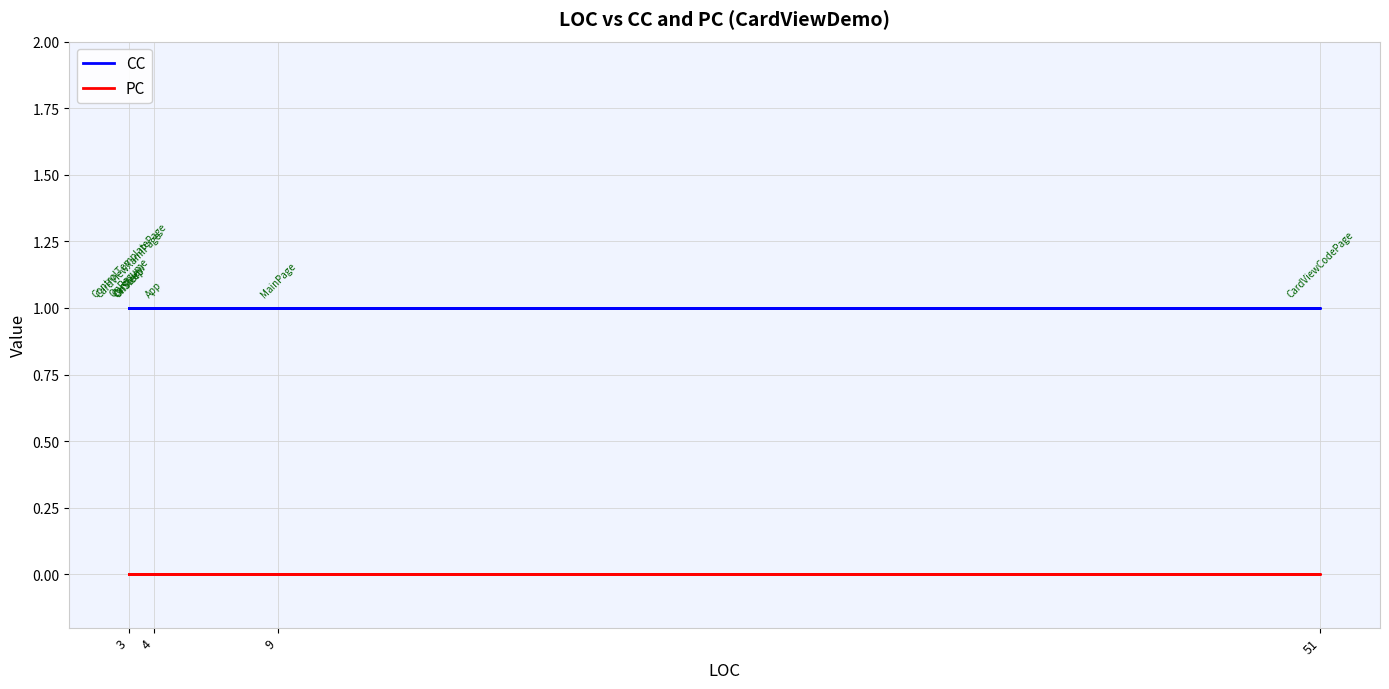

True or false: PC and CC cross at least once.

False